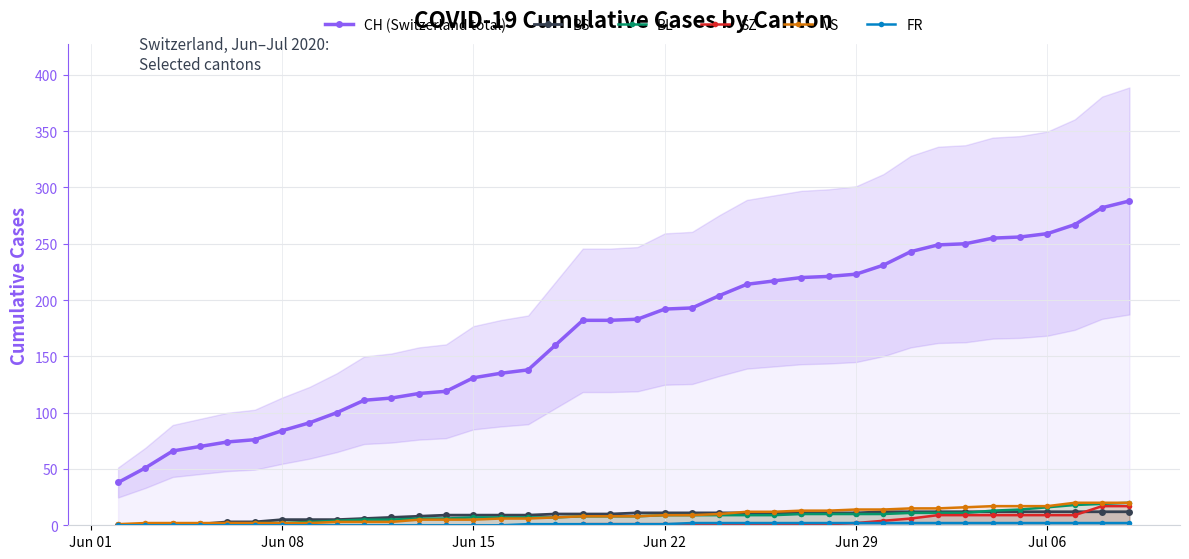

How many lines are shown in the chart?

6